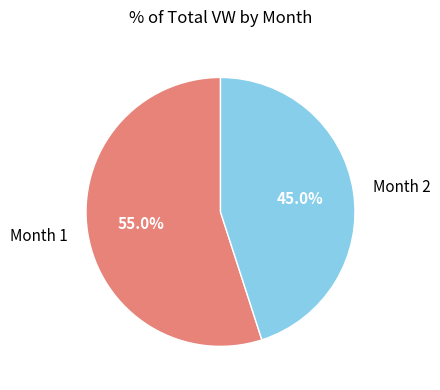

Count the number of slices in the pie.

2